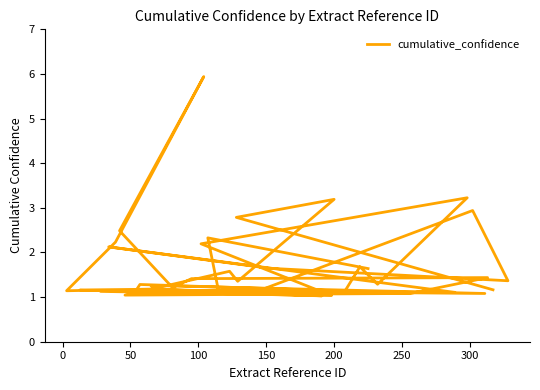

Count the number of data series in this chart.

1